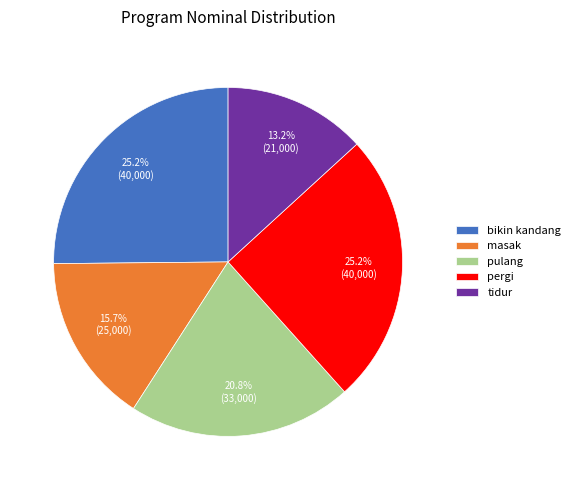

To the nearest percent, what is the combined percentage of tidur and pergi?

38%